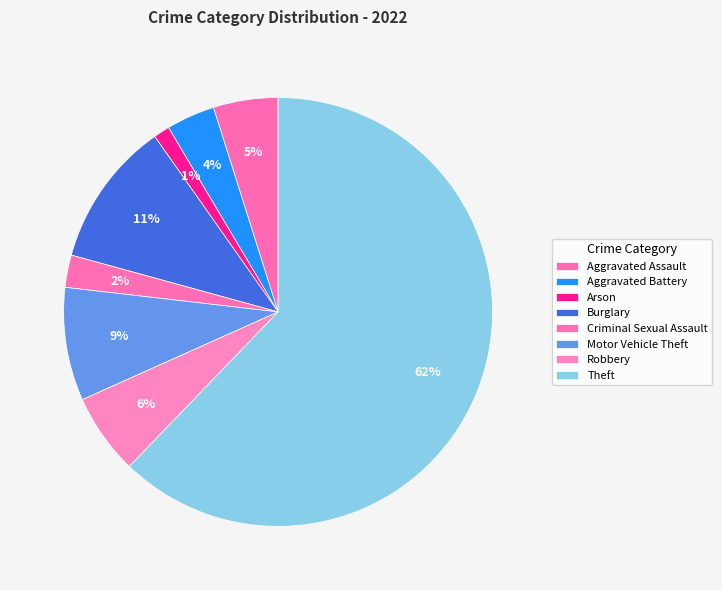

To the nearest percent, what is the difference between the Criminal Sexual Assault and Motor Vehicle Theft slice percentages?

6%